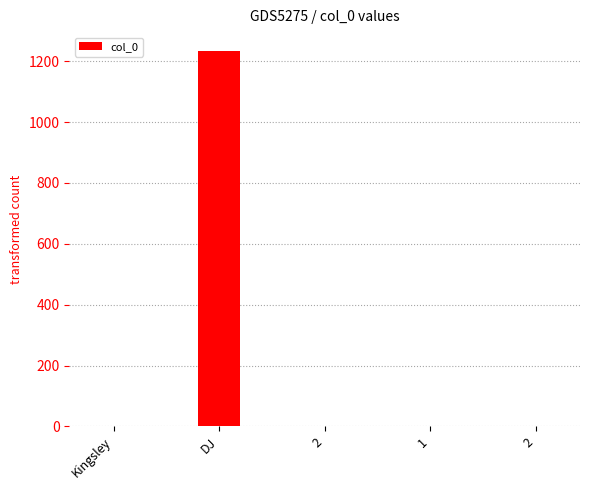

How many series are shown in this chart?

1